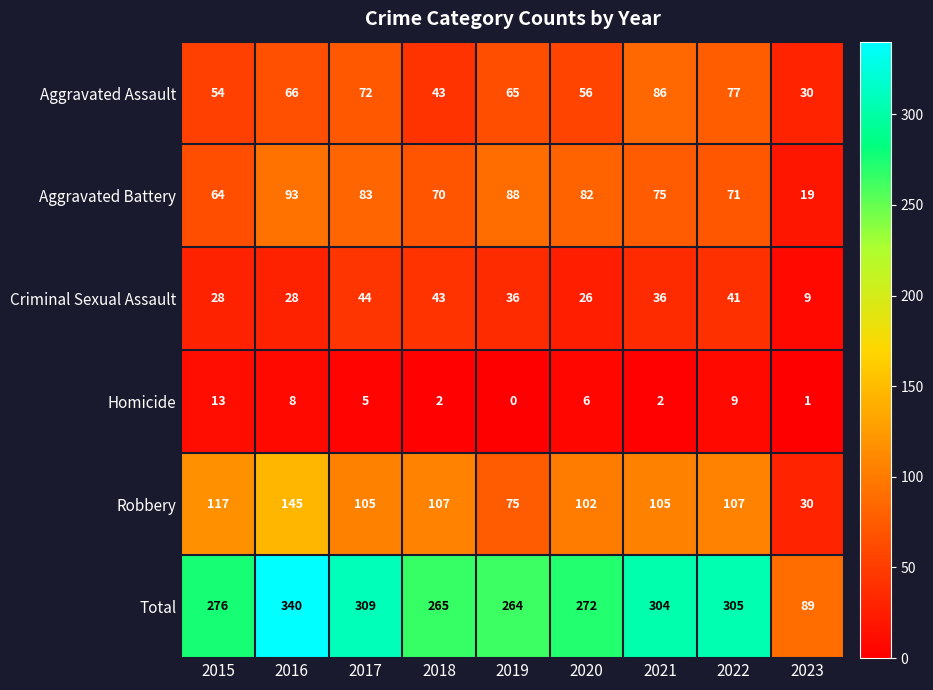

The value of Total at 2021 is 546. True or false?

False